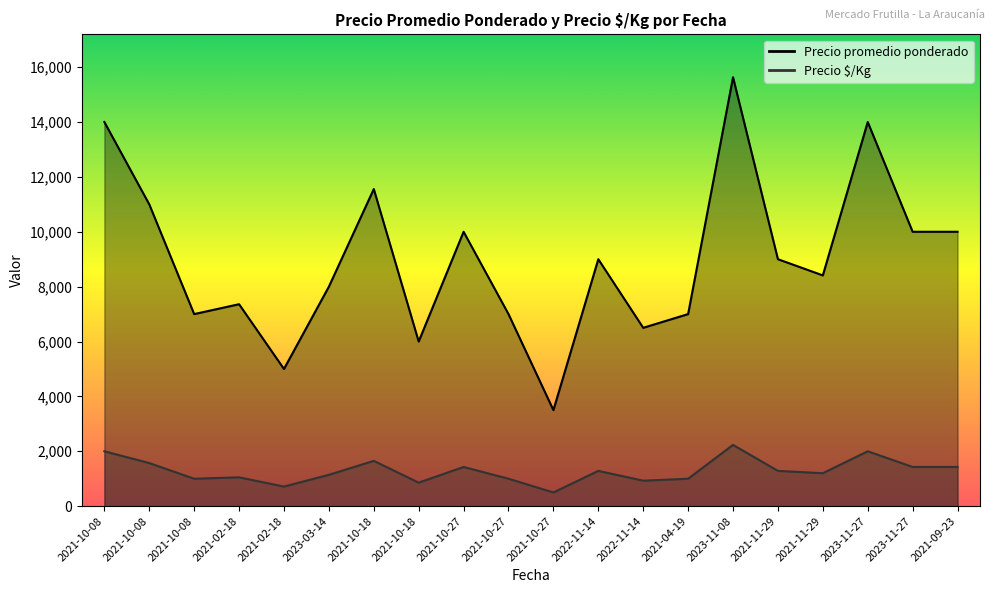

Count the number of categories in the chart.

20